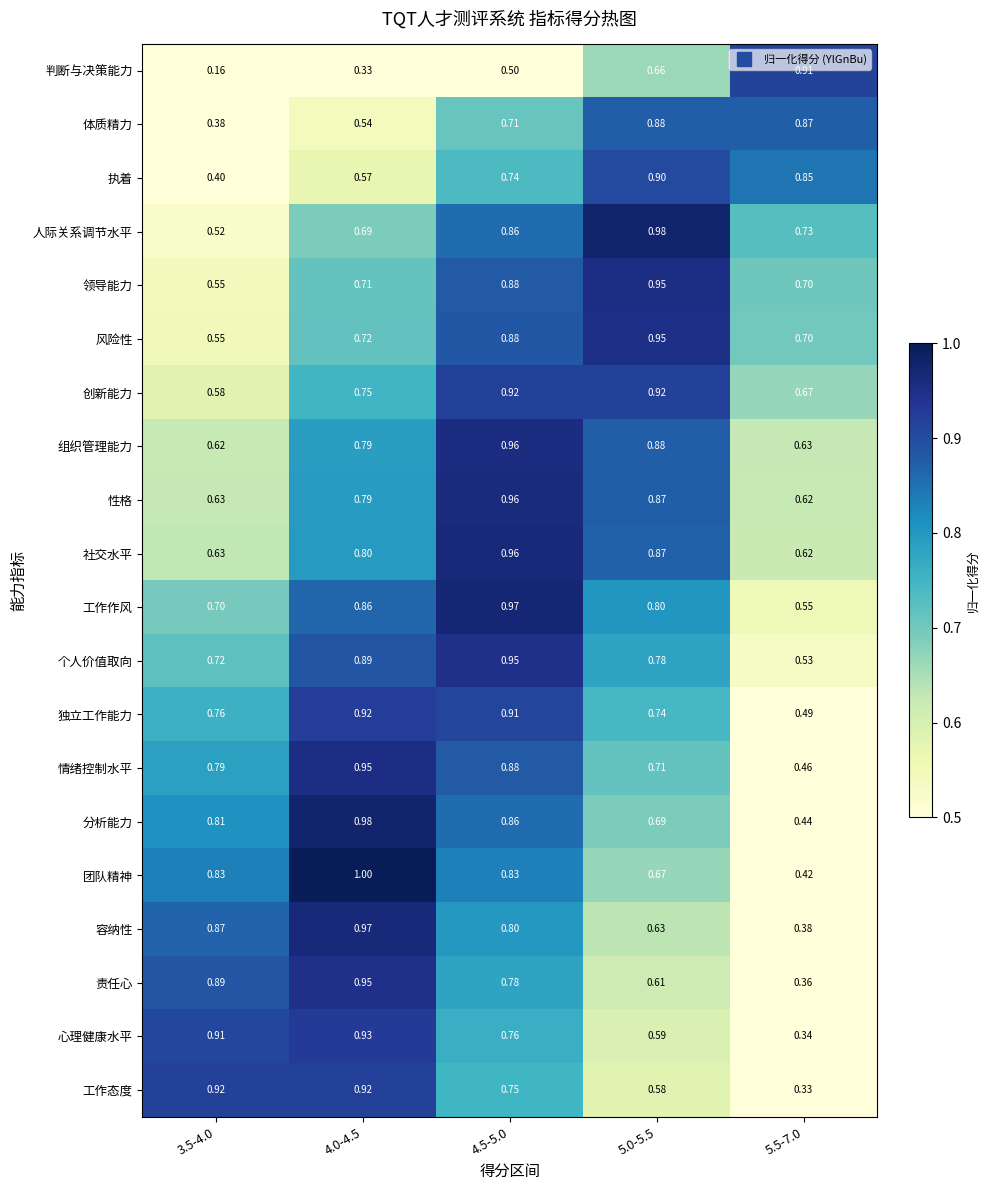

Is the value of 判断与决策能力 at 5.5-7.0 greater than the value of 团队精神 at 4.0-4.5?

No